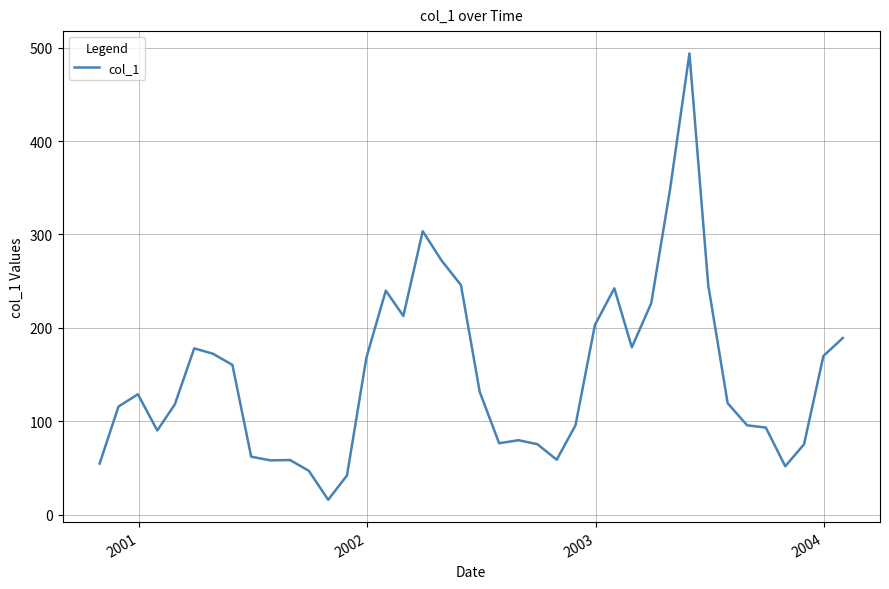

What is the maximum value shown in the chart?

493.8